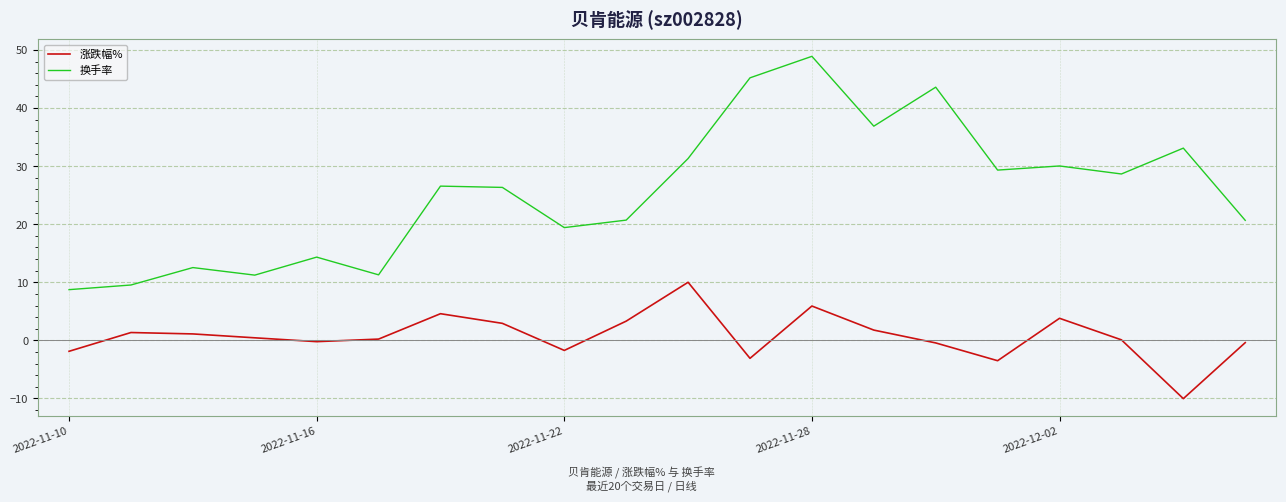

True or false: 涨跌幅% and 换手率 intersect in this chart.

False